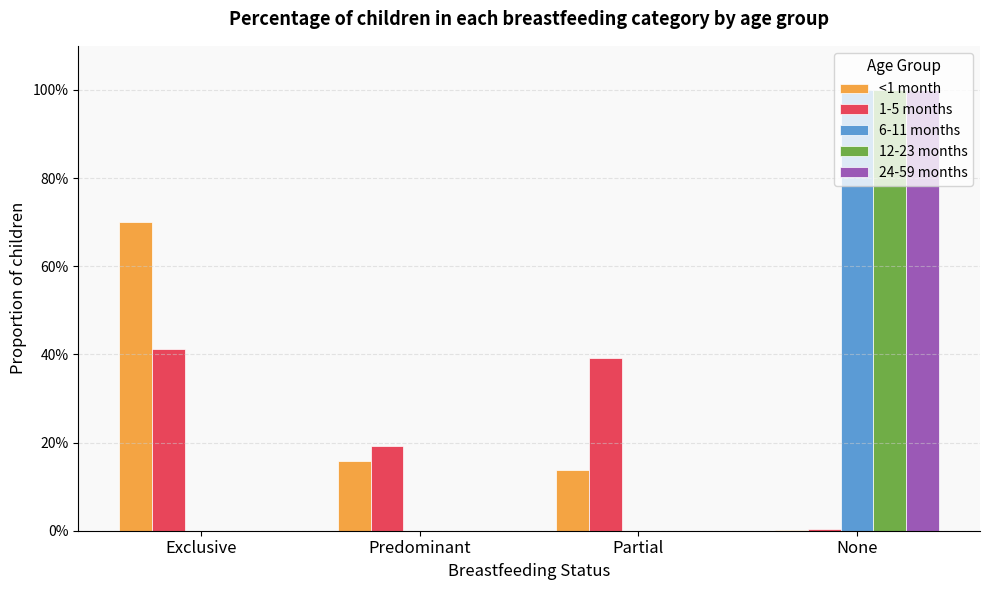

Rank the series by their maximum value, from highest to lowest.

6-11 months, 12-23 months, 24-59 months, <1 month, 1-5 months